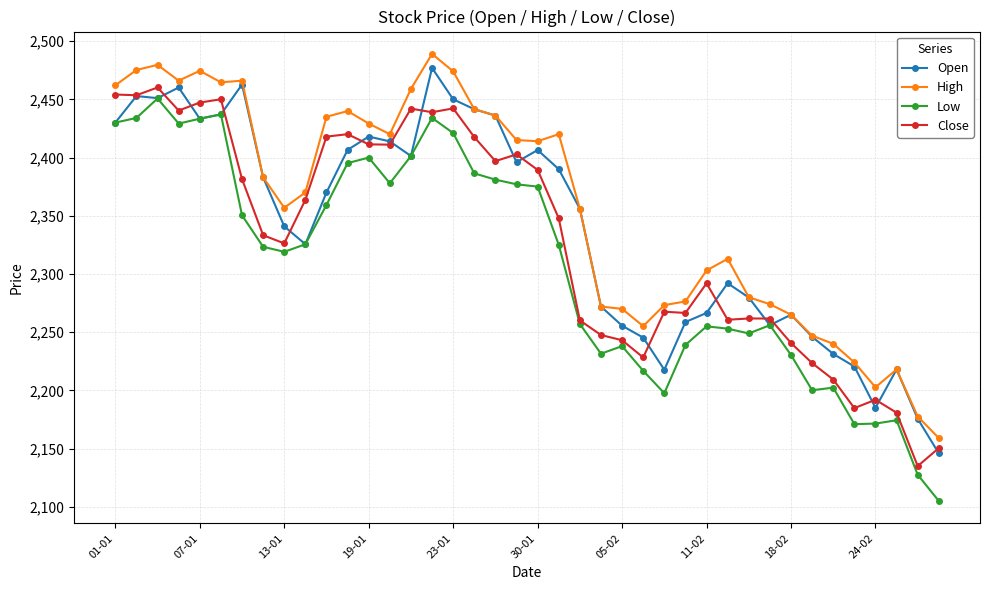

What is the lowest value of the High series?

2159.0